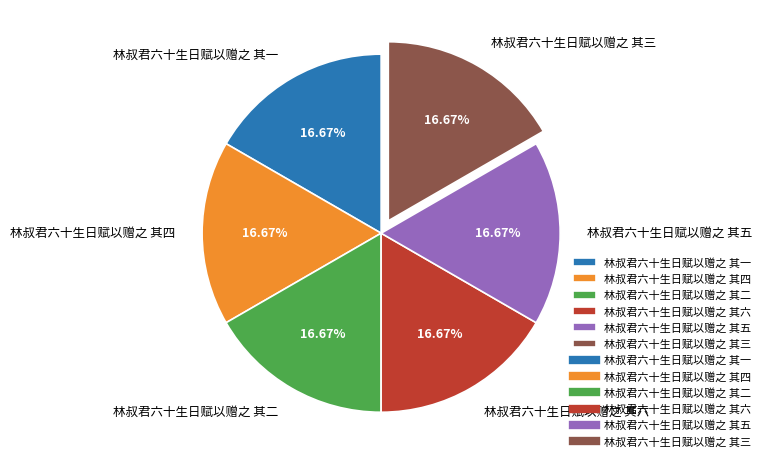

Approximately how many times larger is the value at 林叔君六十生日赋以赠之 其六 compared to 林叔君六十生日赋以赠之 其一?

1.0